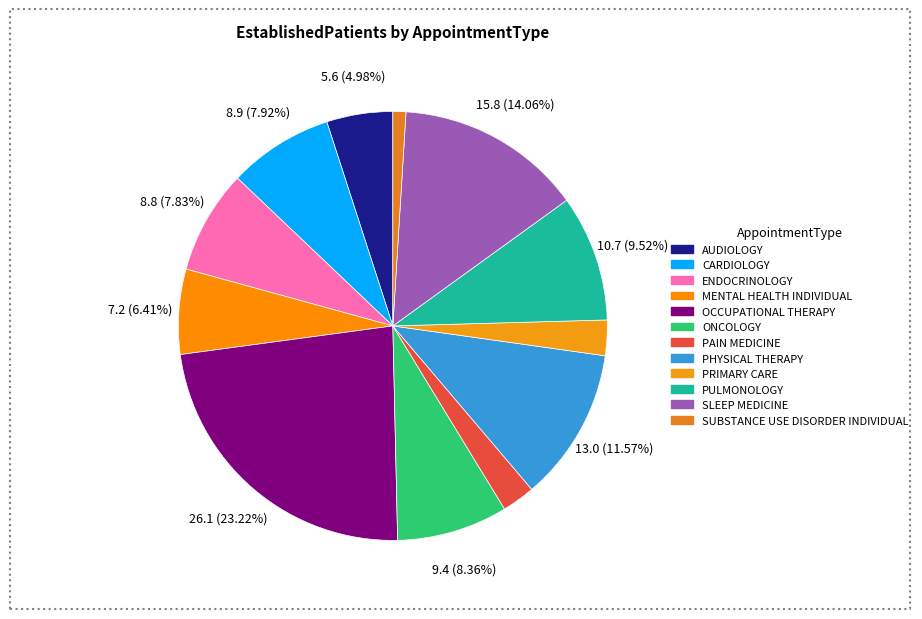

Is PRIMARY CARE the majority of the pie?

No